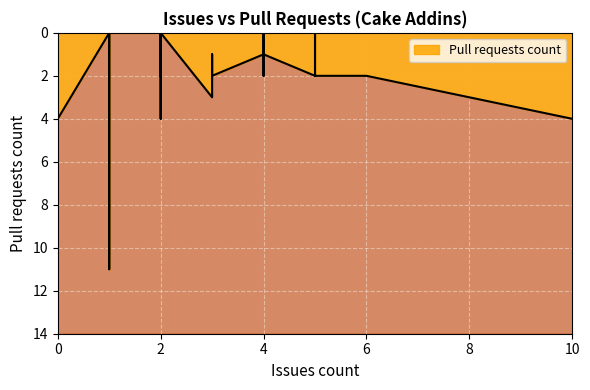

What is the change in value from 2 to 6?

+2